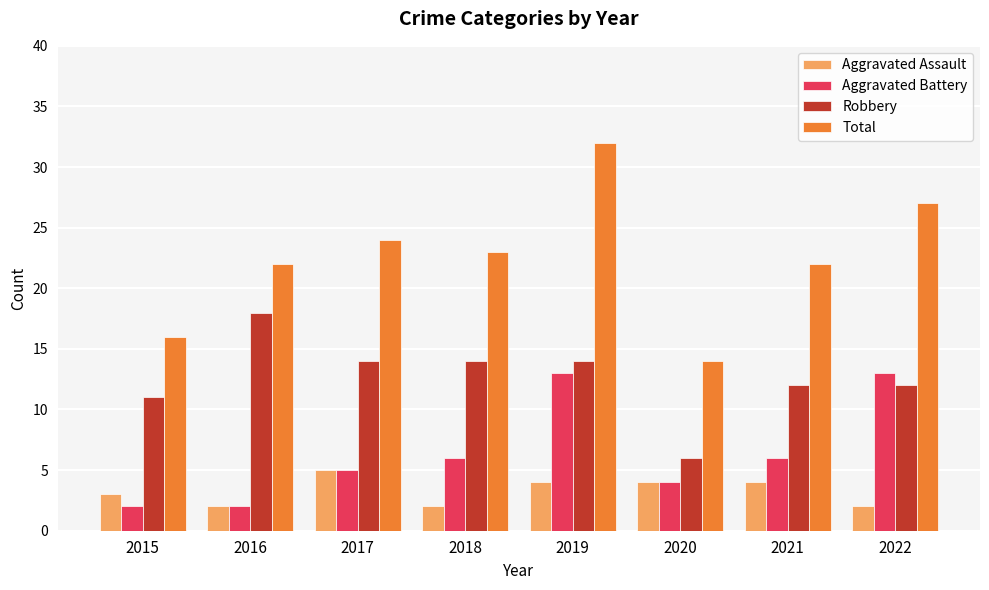

Between 2015 and 2021, which series saw the biggest shift?

Total